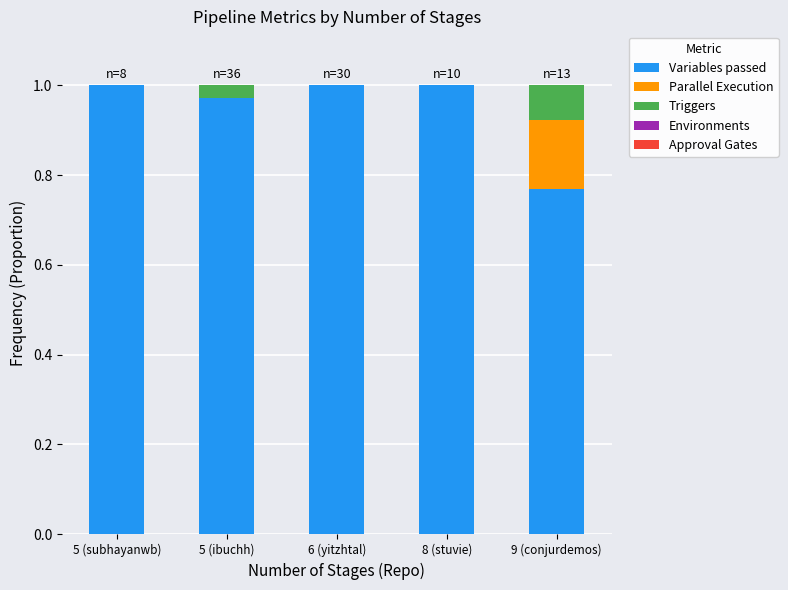

The Variables passed series shows 0.2 at 8 (stuvie). True or false?

False